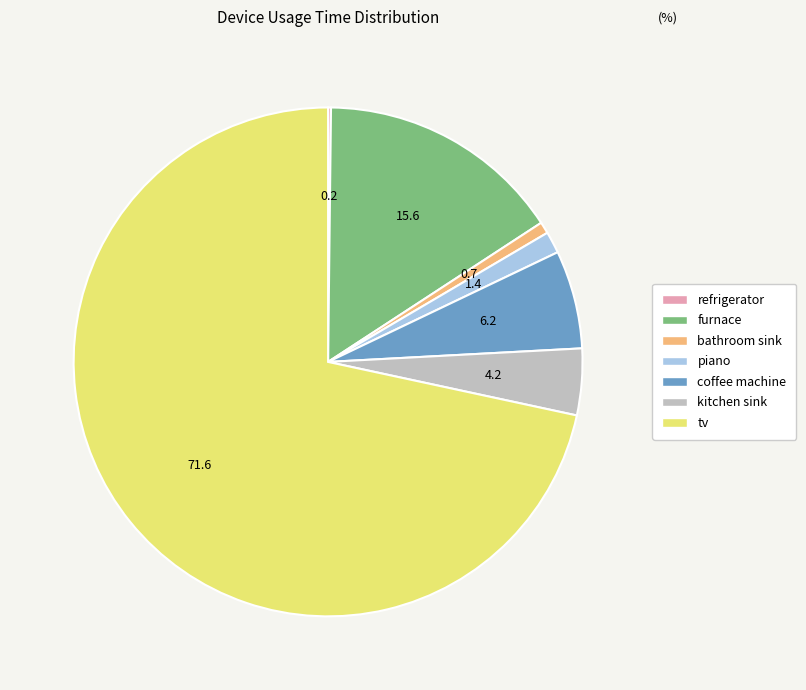

Is the sum of kitchen sink and piano greater than half?

No